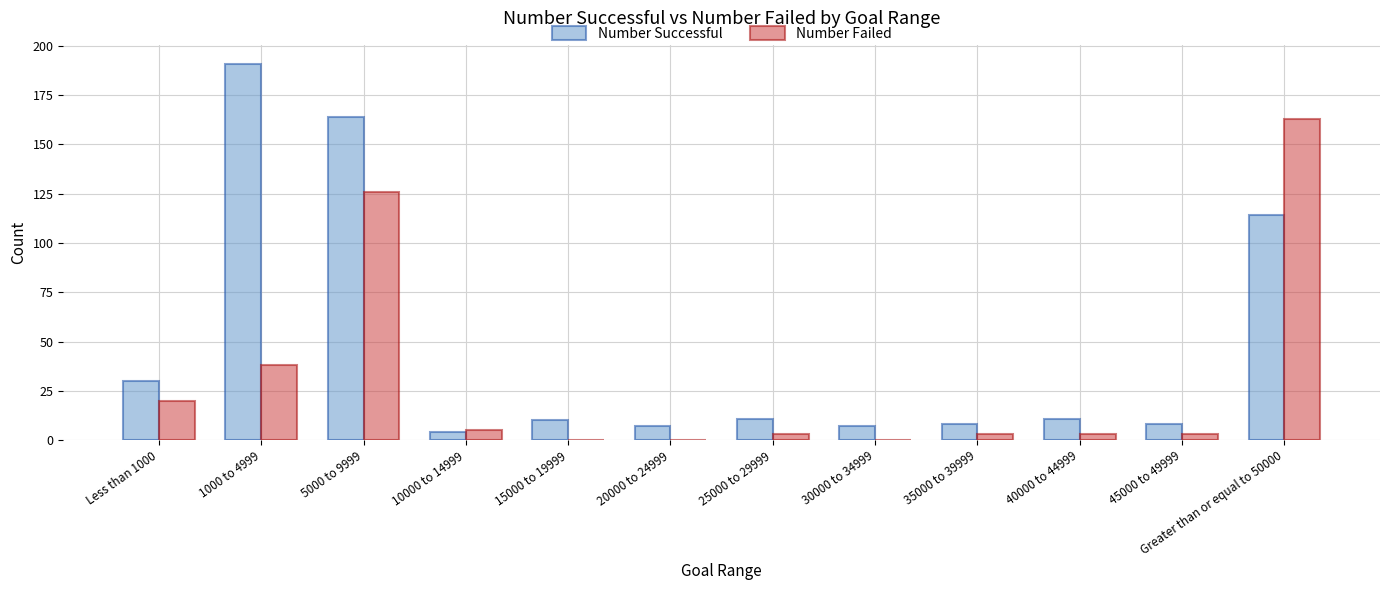

At which category does the chart reach its peak across all series?

1000 to 4999